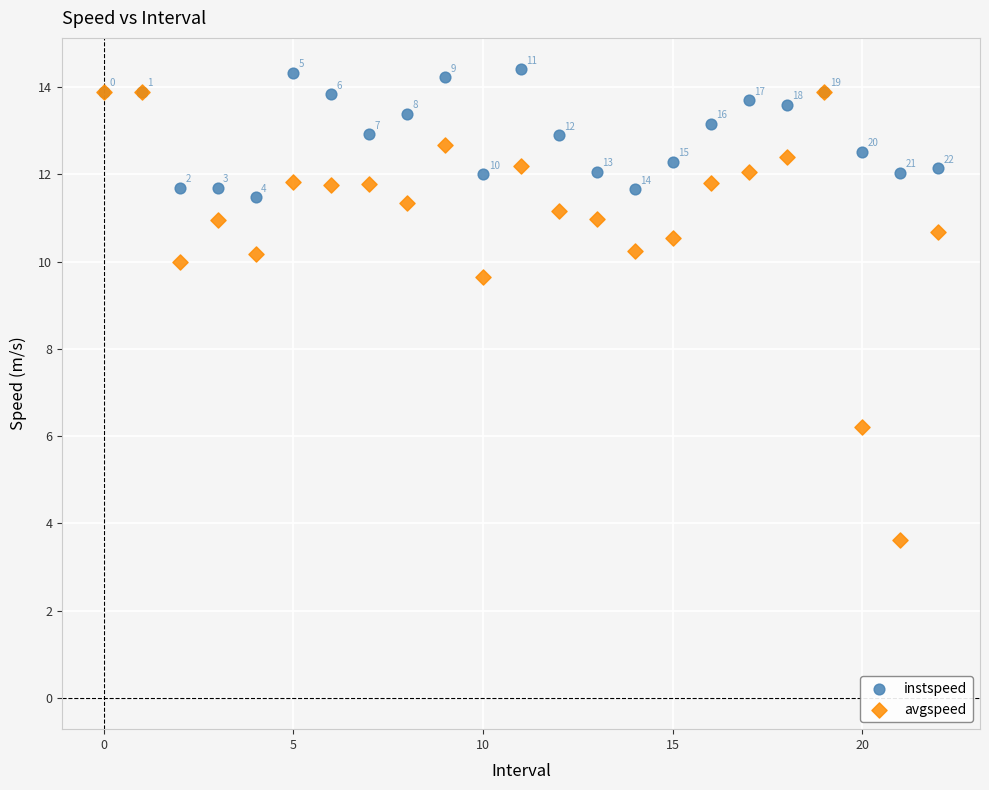

Which series reaches the maximum Y coordinate?

instspeed